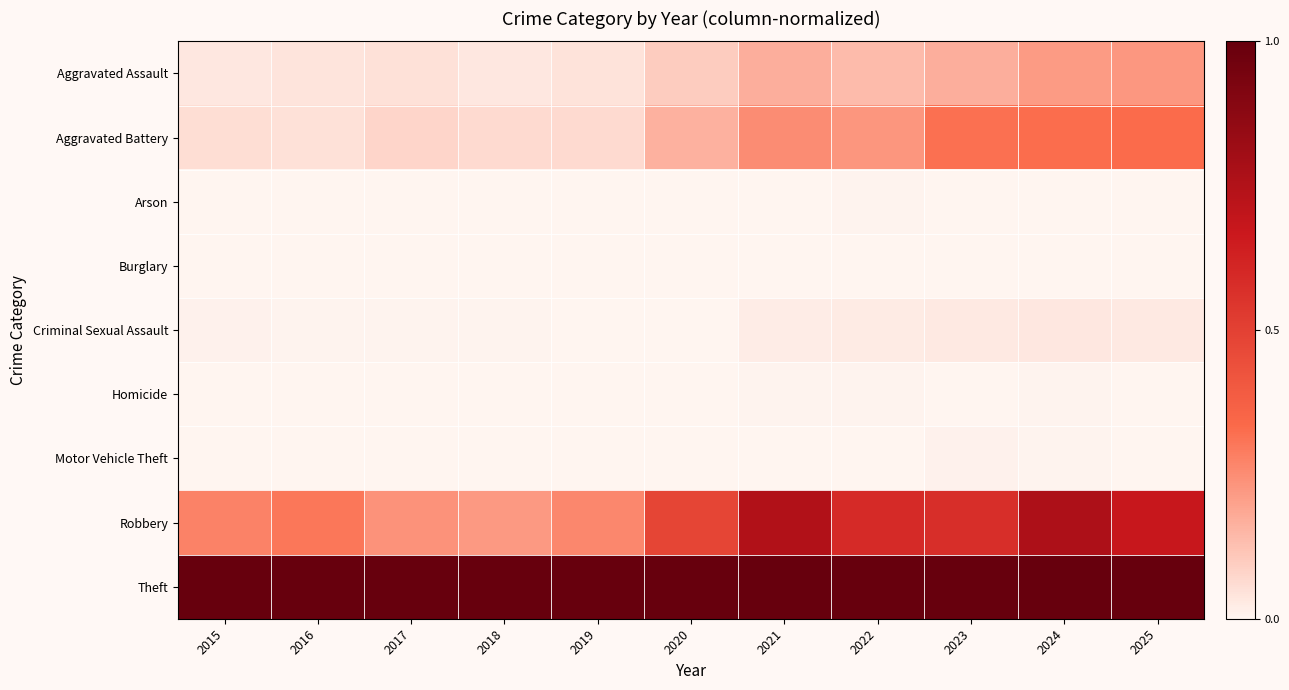

Reading right to left, what are all the values shown in this chart?

Aggravated Assault: 2025=0.2	2024=0.2	2023=0.2	2022=0.1	2021=0.2	2020=0.1	2019=0.0	2018=0.0	2017=0.1	2016=0.0	2015=0.0
Aggravated Battery: 2025=0.3	2024=0.3	2023=0.3	2022=0.2	2021=0.3	2020=0.2	2019=0.1	2018=0.1	2017=0.1	2016=0.0	2015=0.1
Arson: 2025=0.0	2024=0.0	2023=0.0	2022=0.0	2021=0.0	2020=0.0	2019=0.0	2018=0.0	2017=0.0	2016=0.0	2015=0.0
Burglary: 2025=0.0	2024=0.0	2023=0.0	2022=0.0	2021=0.0	2020=0.0	2019=0.0	2018=0.0	2017=0.0	2016=0.0	2015=0.0
Criminal Sexual Assault: 2025=0.0	2024=0.0	2023=0.0	2022=0.0	2021=0.0	2020=0.0	2019=0.0	2018=0.0	2017=0.0	2016=0.0	2015=0.0
Homicide: 2025=0.0	2024=0.0	2023=0.0	2022=0.0	2021=0.0	2020=0.0	2019=0.0	2018=0.0	2017=0.0	2016=0.0	2015=0.0
Motor Vehicle Theft: 2025=0.0	2024=0.0	2023=0.0	2022=0.0	2021=0.0	2020=0.0	2019=0.0	2018=0.0	2017=0.0	2016=0.0	2015=0.0
Robbery: 2025=0.7	2024=0.8	2023=0.6	2022=0.6	2021=0.8	2020=0.5	2019=0.3	2018=0.2	2017=0.2	2016=0.3	2015=0.3
Theft: 2025=1.0	2024=1.0	2023=1.0	2022=1.0	2021=1.0	2020=1.0	2019=1.0	2018=1.0	2017=1.0	2016=1.0	2015=1.0